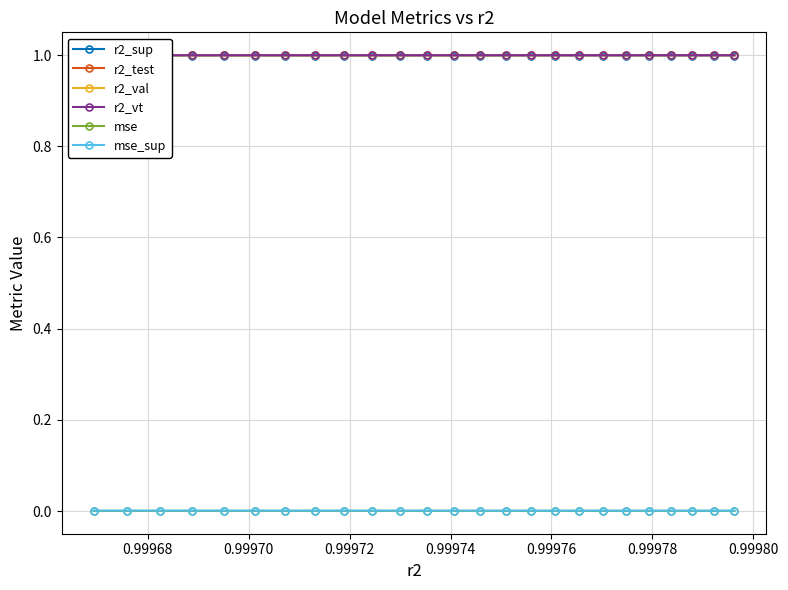

How many lines are shown in the chart?

6